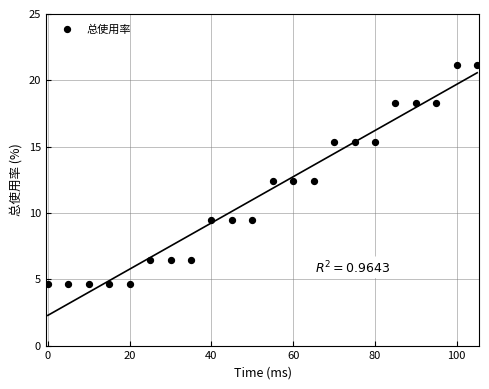

What is the range of Y values (max minus min)?

16.5